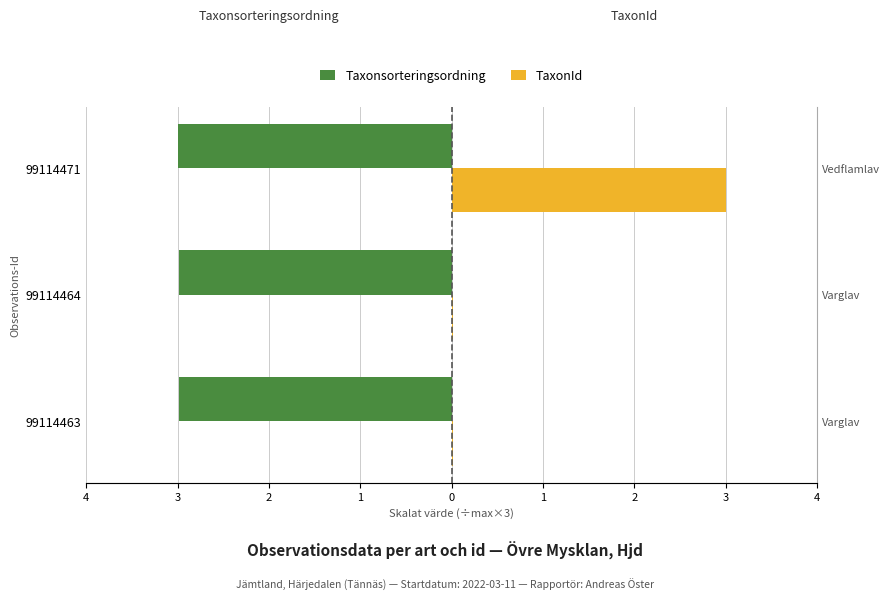

What is the sum of all TaxonId values?

3.0